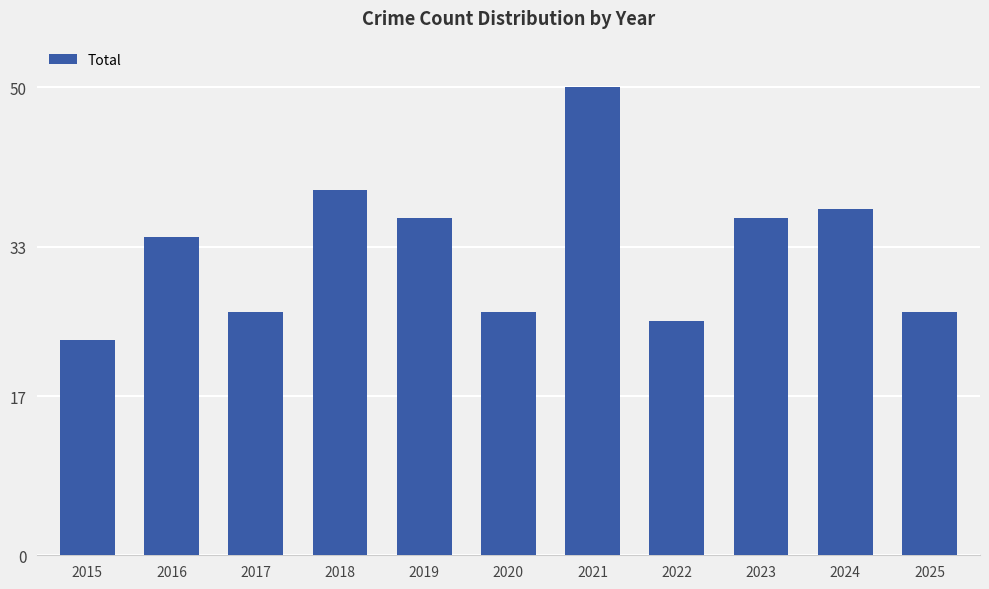

What is the change in value from 2022 to 2024?

+12